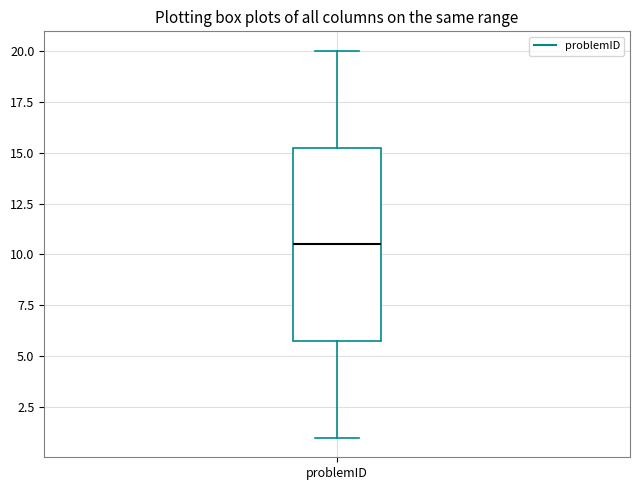

Transcribe this box plot: give where the median line is, the range the box spans, and where the two whiskers end, as read against the y-axis. The values are not printed on the chart, so give them approximately, as read against the axis.

median 10.5, box 6.0 to 15.5, whiskers 1.0 to 20.0